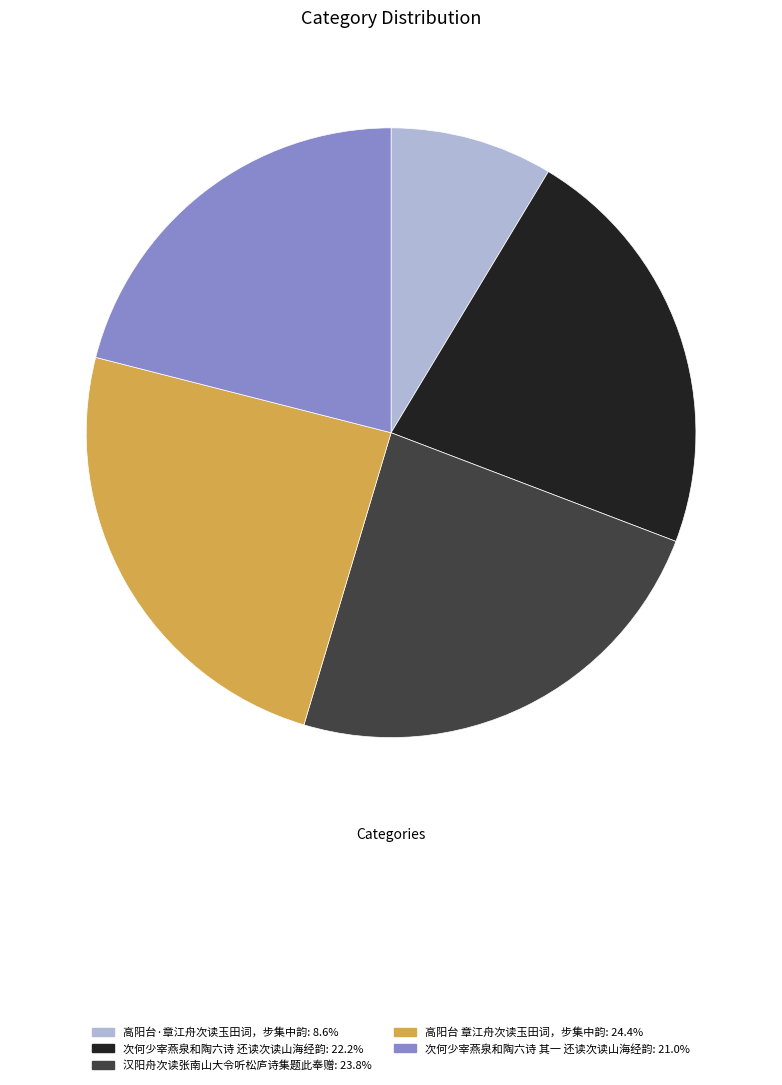

Does 高阳台 章江舟次读玉田词，步集中韵 represent more than half of the total?

No